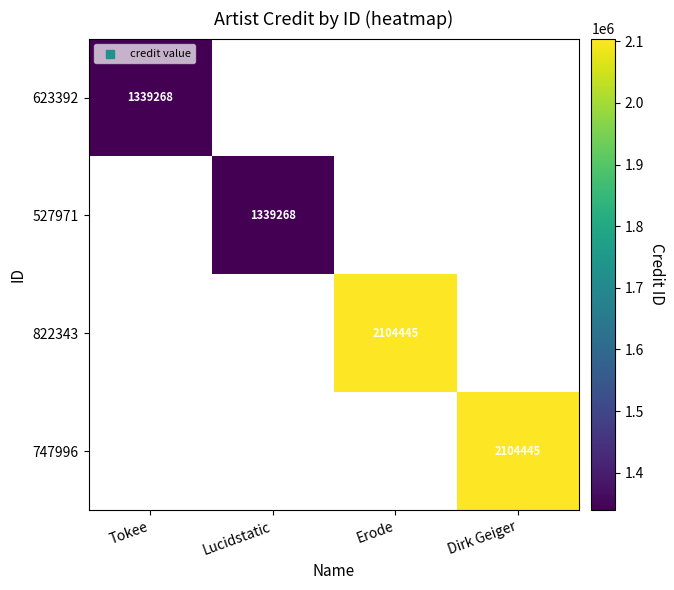

At which label does 527971 reach its minimum?

Tokee